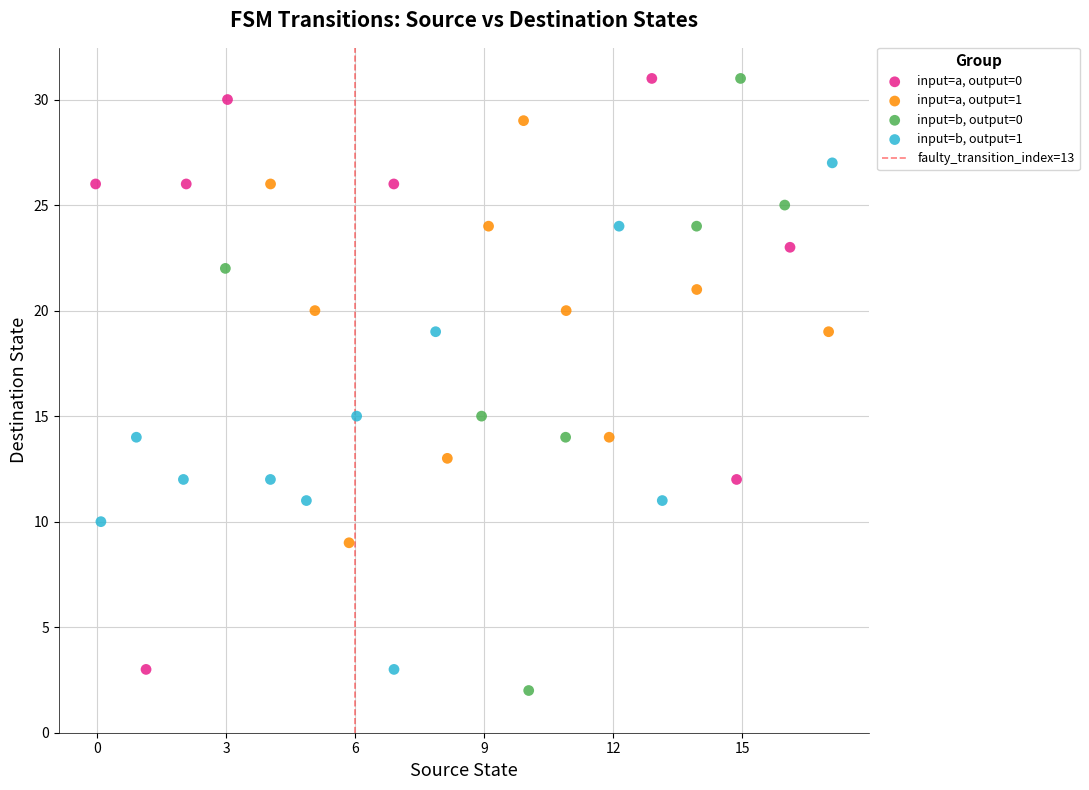

Which series has the largest Y range (max minus min)?

input=b, output=0